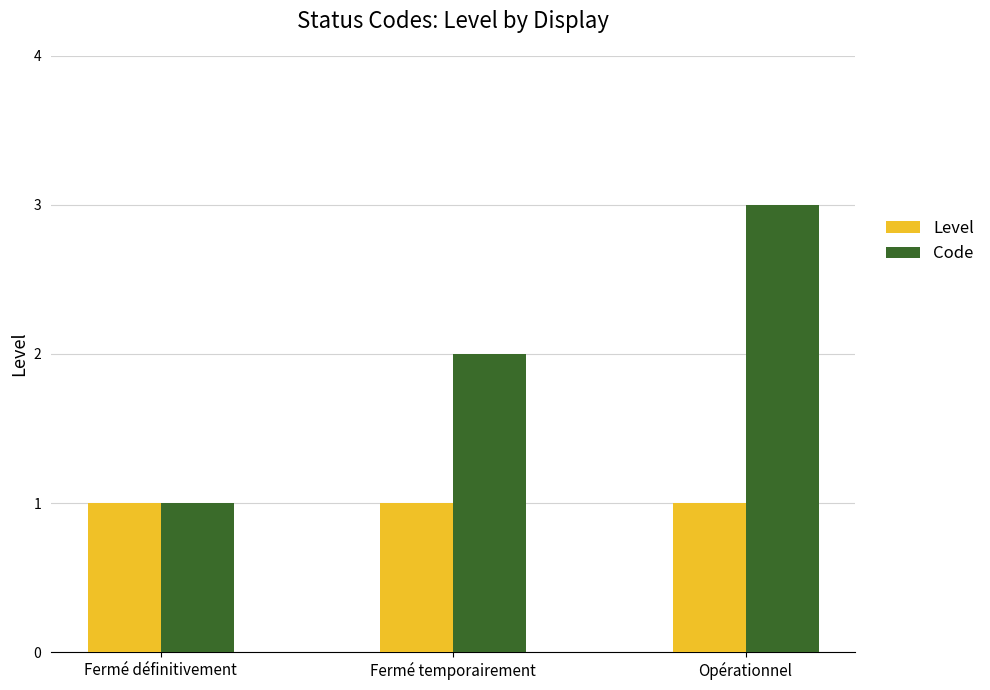

Which series has the widest spread of values?

Code